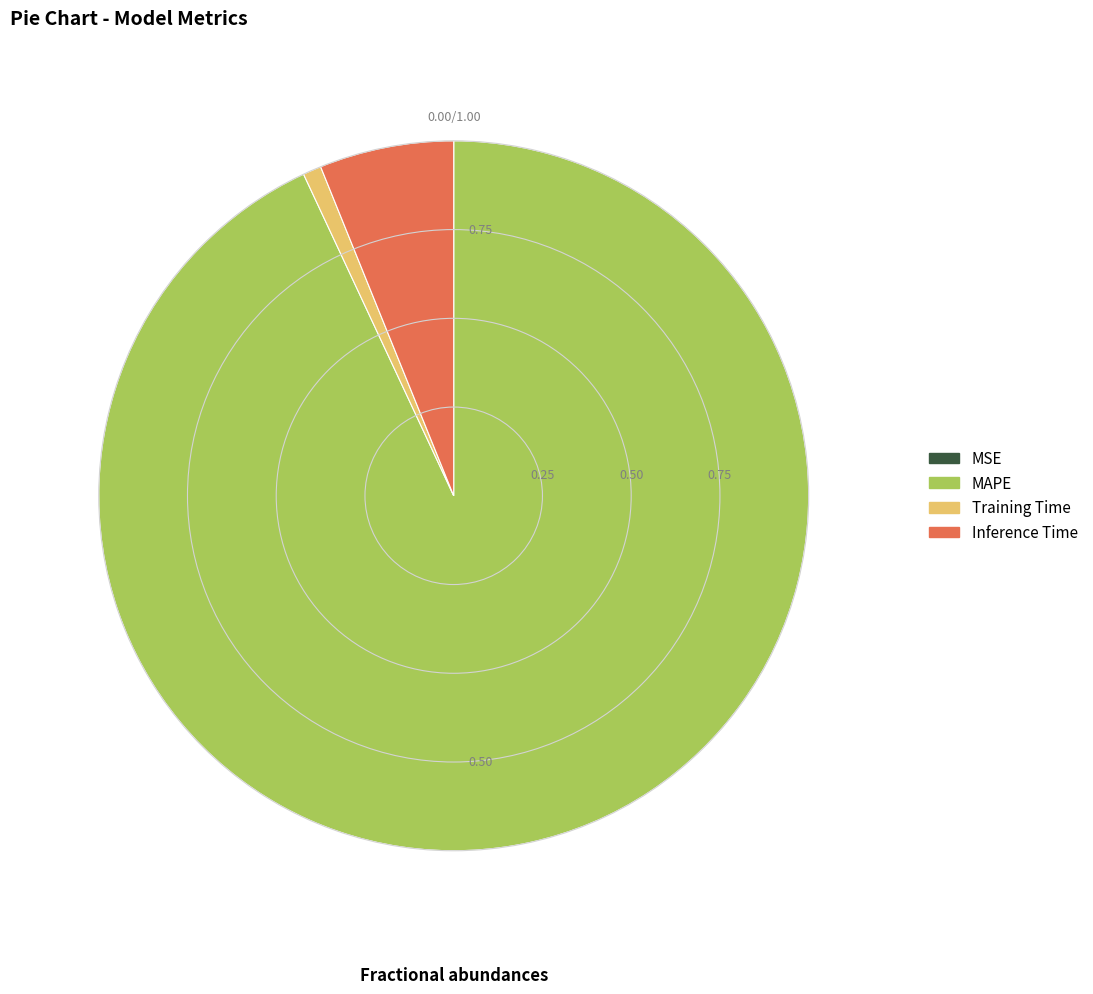

Which slice is the largest?

MAPE